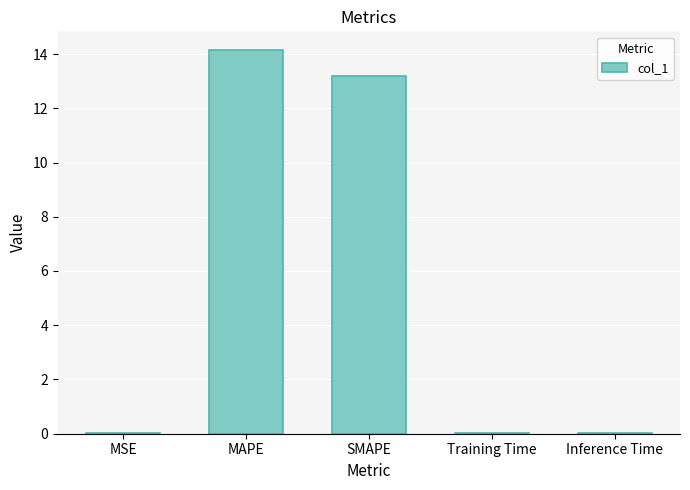

The value at MAPE is 14.1. True or false?

True